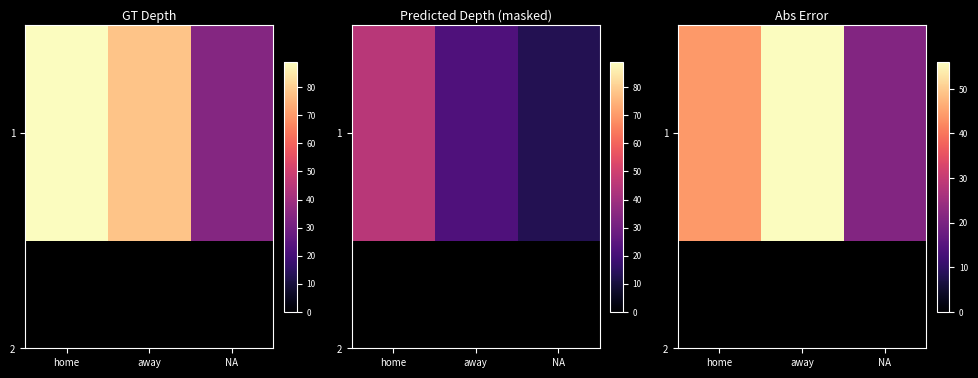

How many data points are above 44?

1